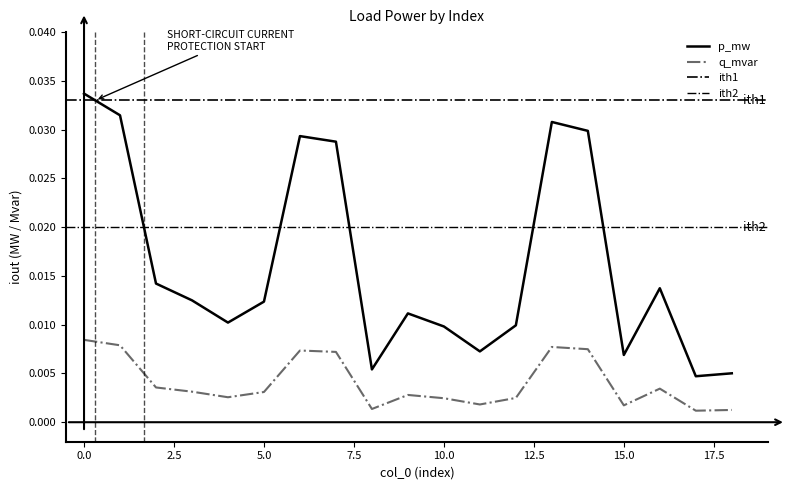

True or false: p_mw and q_mvar cross at least once.

False